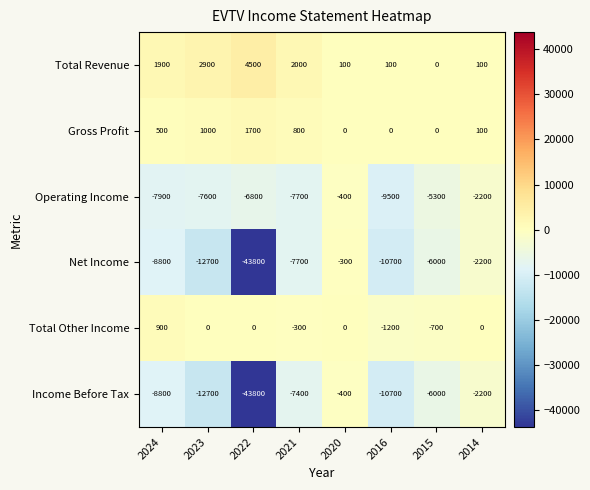

Where does the Total Other Income series first go above 0?

2024